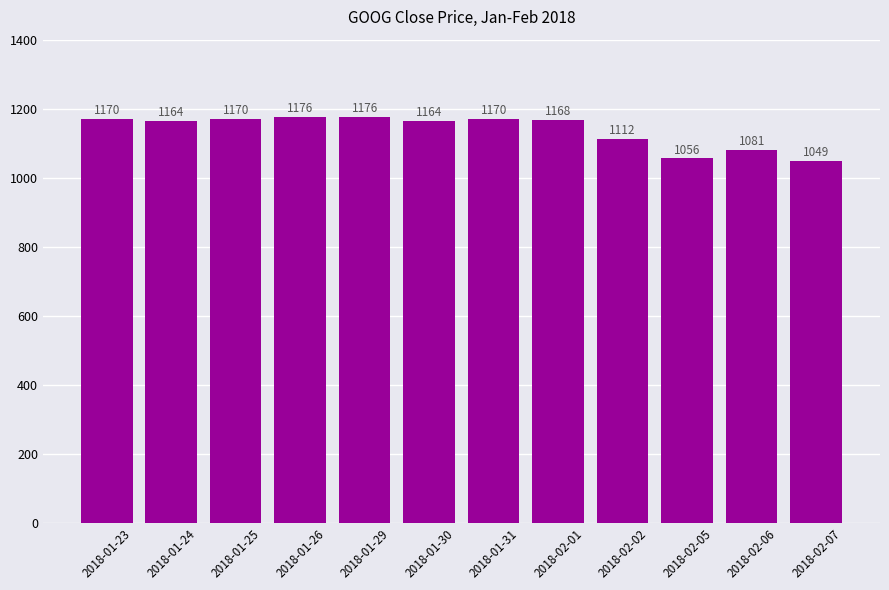

Where is the data nearest to the value 1112?

2018-02-02